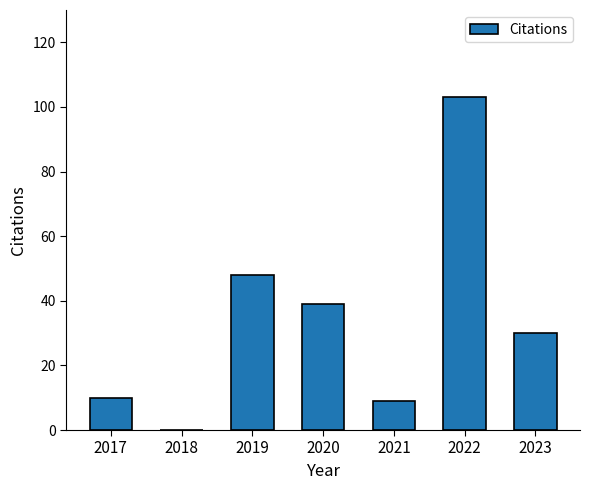

Is it true that the value at 2023 is 30?

True